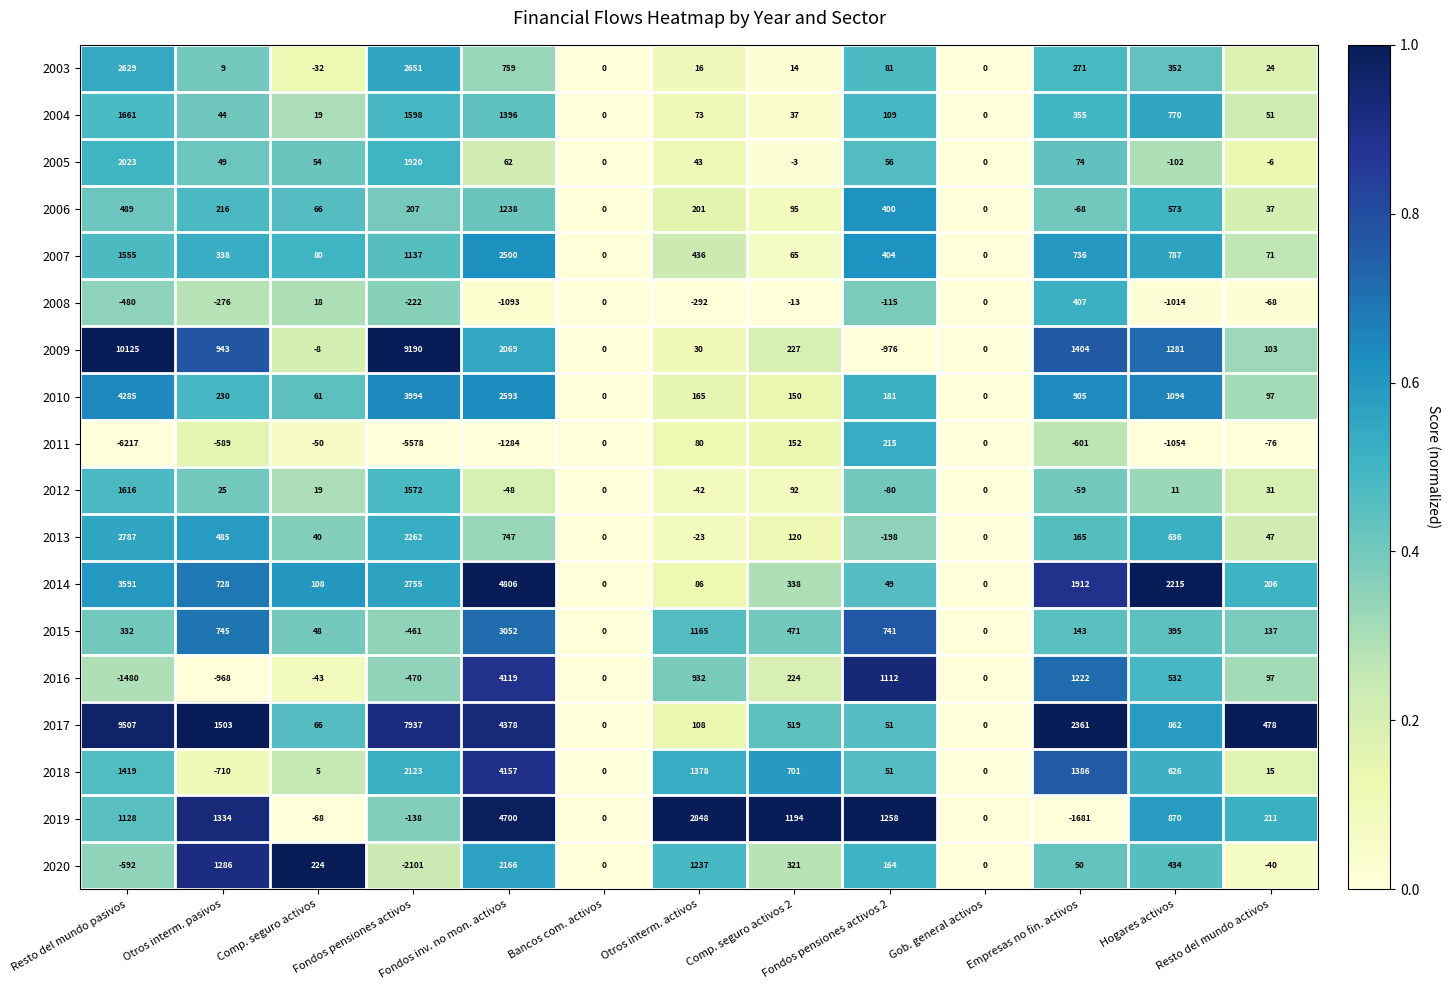

The 2010 series shows 165 at Otros interm. activos. True or false?

True